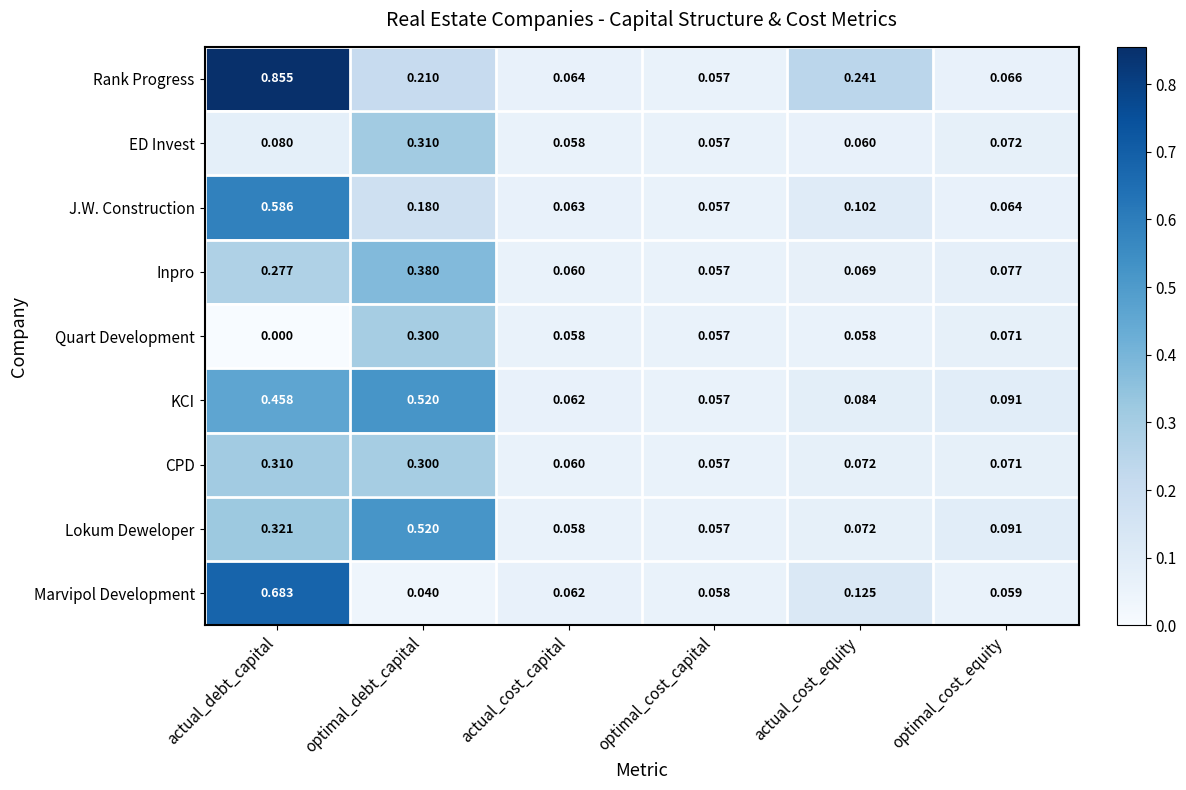

How many distinct data groups are displayed?

9